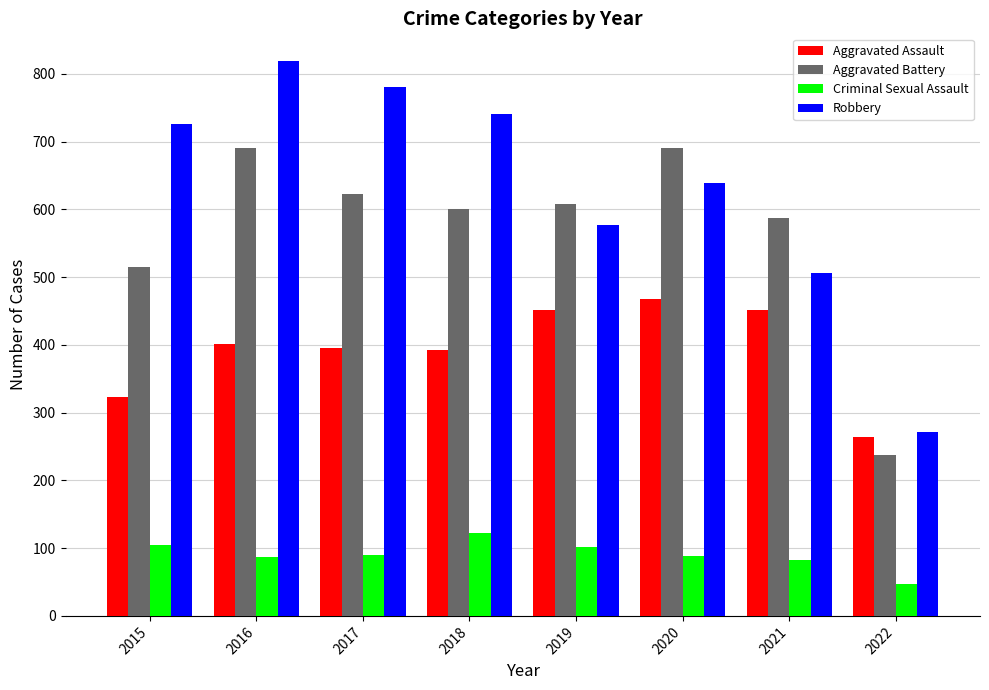

What is the minimum value shown in the chart?

47